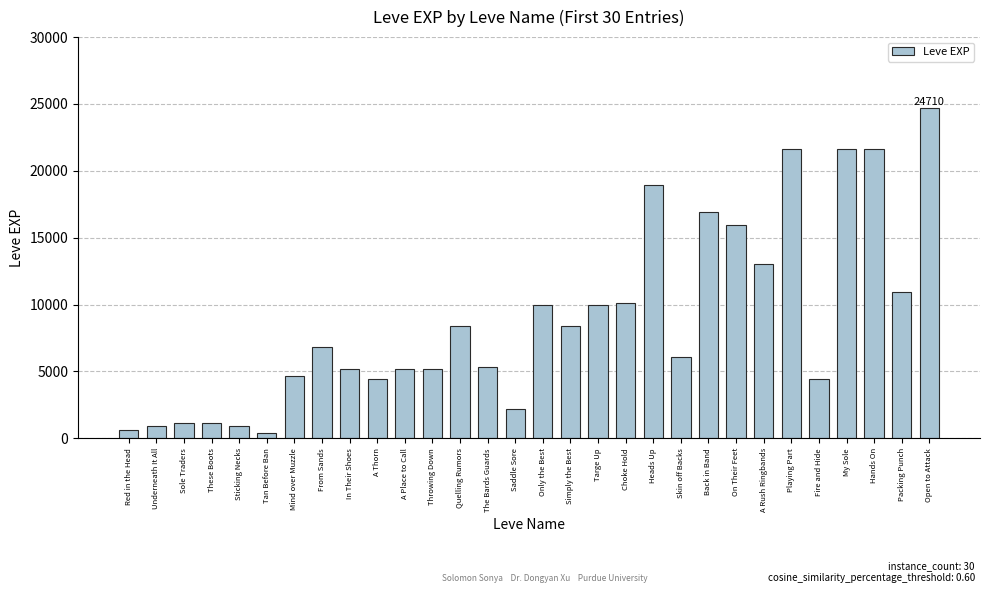

Where is the data nearest to the value 12540?

A Rush Ringbands